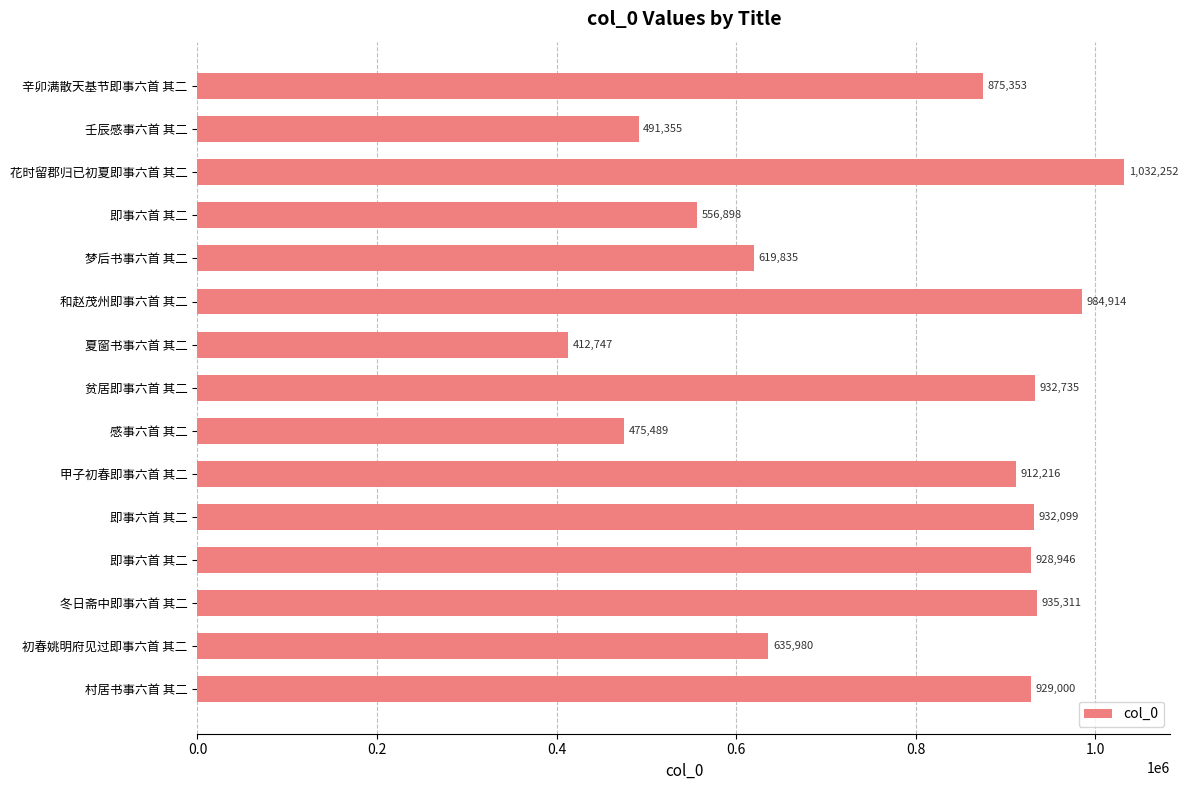

Does the chart contain stacked bars?

No